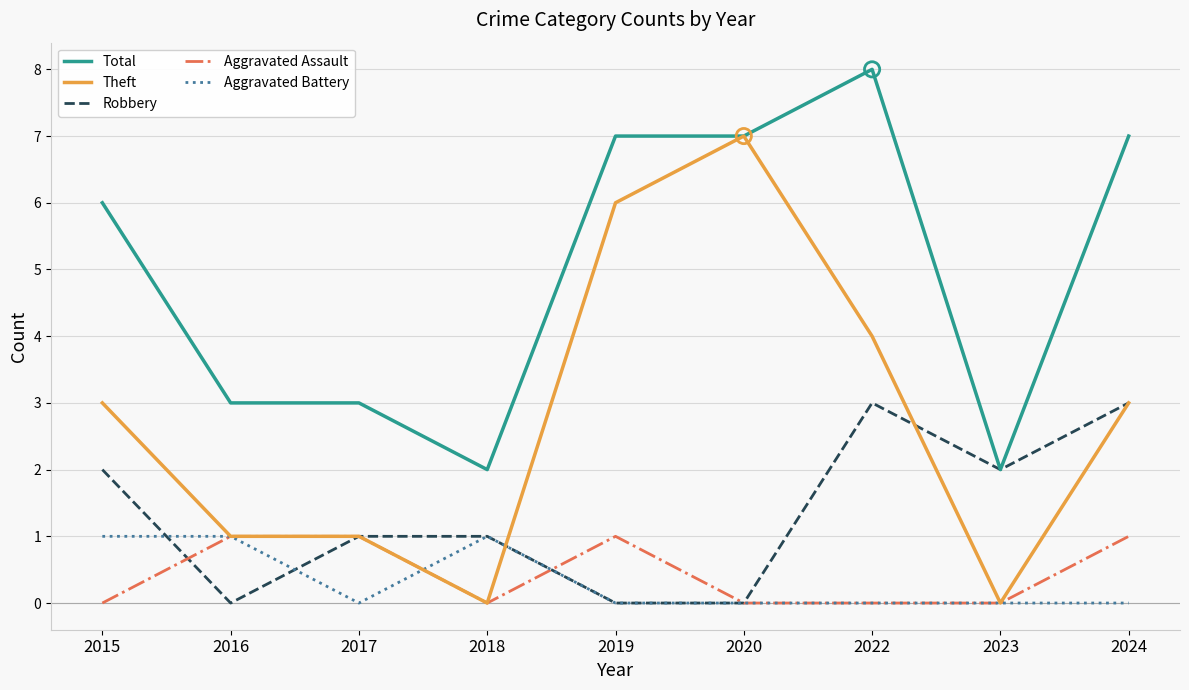

What are all the series names shown in the legend?

Total, Theft, Robbery, Aggravated Assault, Aggravated Battery